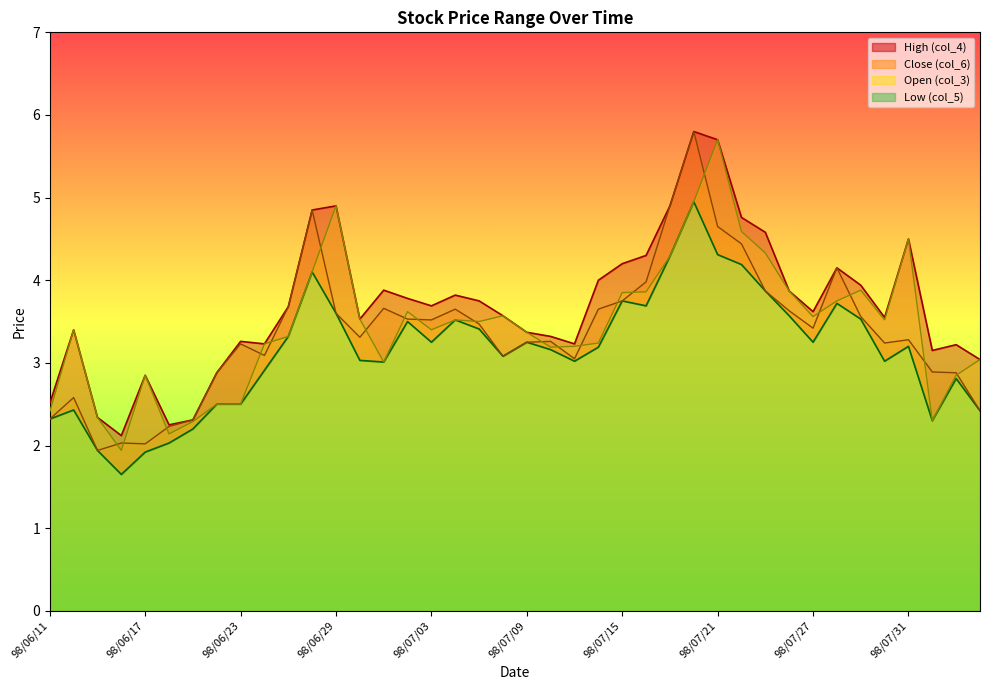

How many lines are shown in the chart?

4